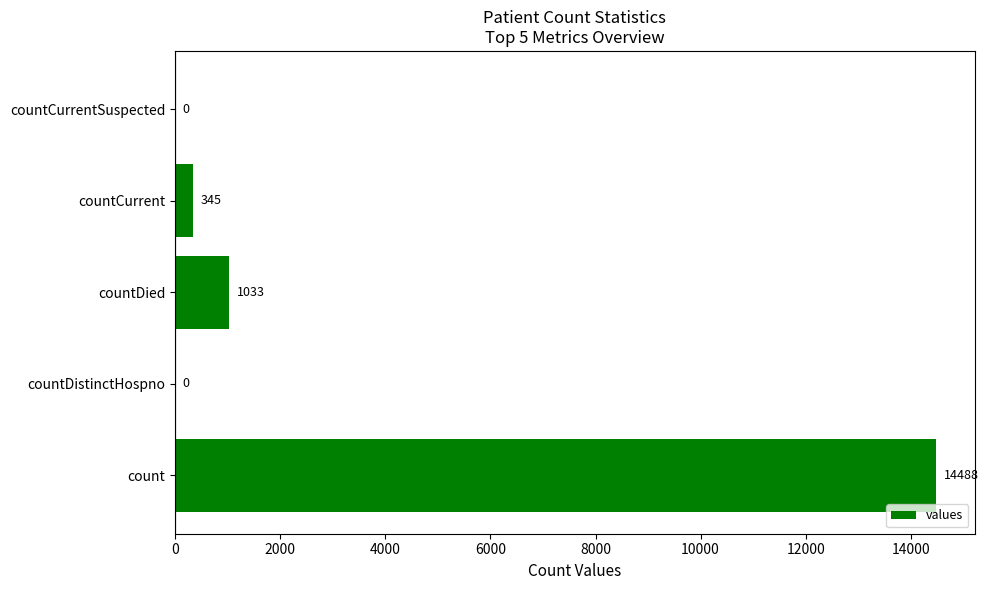

Reading bottom to top, what are all the values shown in this chart?

count=14488	countDistinctHospno=0	countDied=1033	countCurrent=345	countCurrentSuspected=0